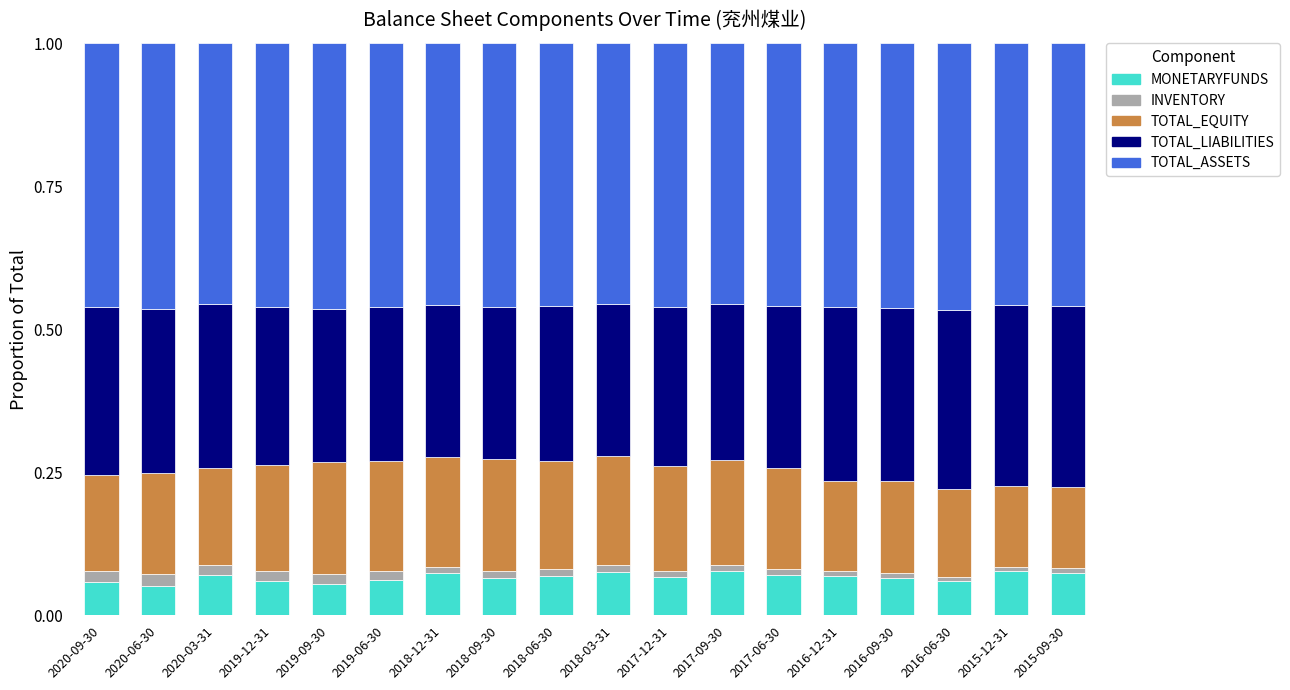

What are all the series names shown in the legend?

MONETARYFUNDS, INVENTORY, TOTAL_EQUITY, TOTAL_LIABILITIES, TOTAL_ASSETS